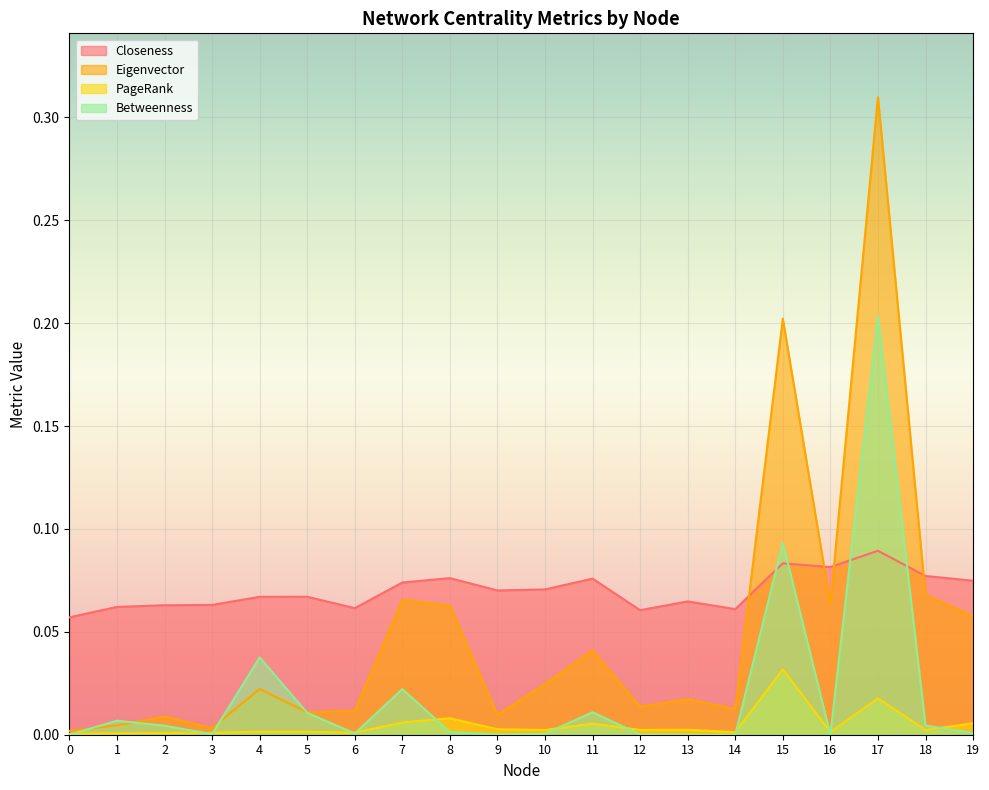

At which category does Betweenness reach its first local valley?

3